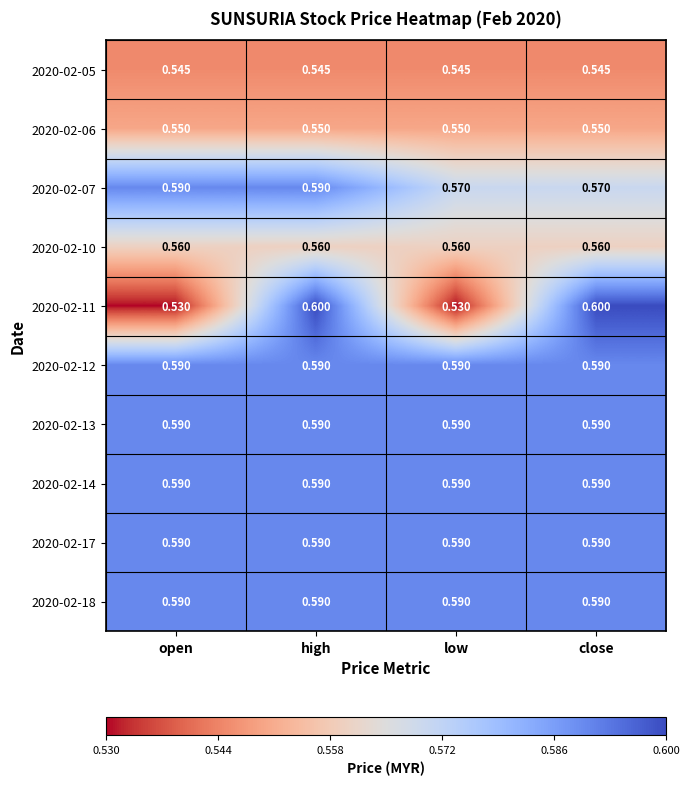

What is the maximum value shown in the chart?

0.6